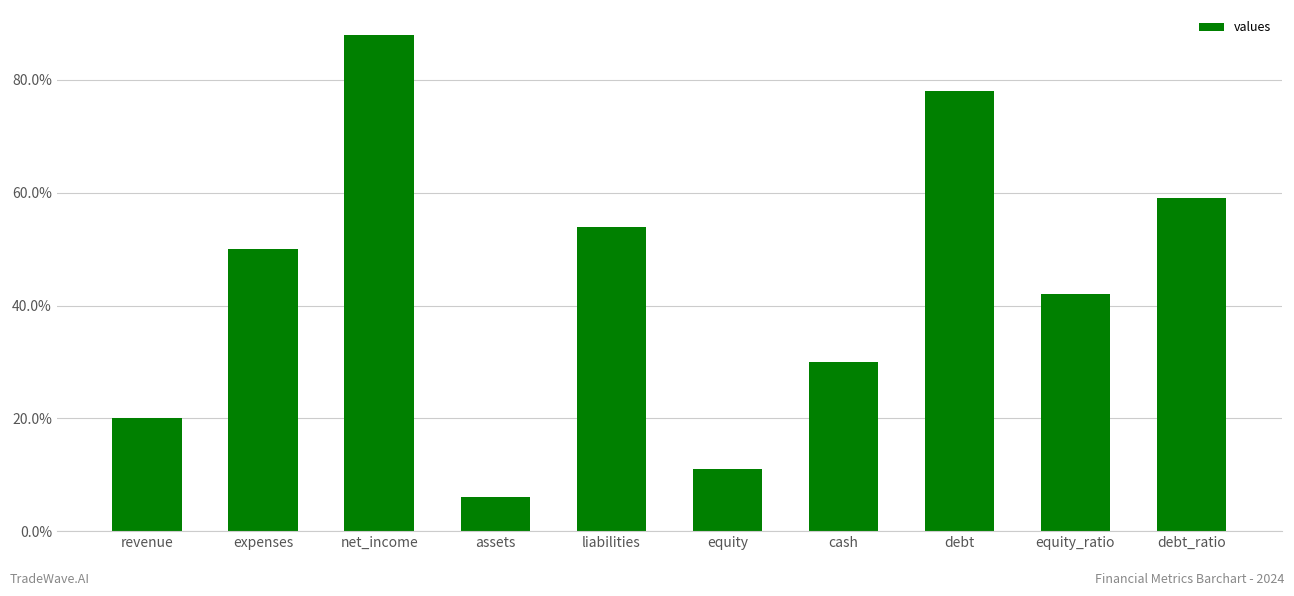

What is the sum of the values at cash and debt?

108